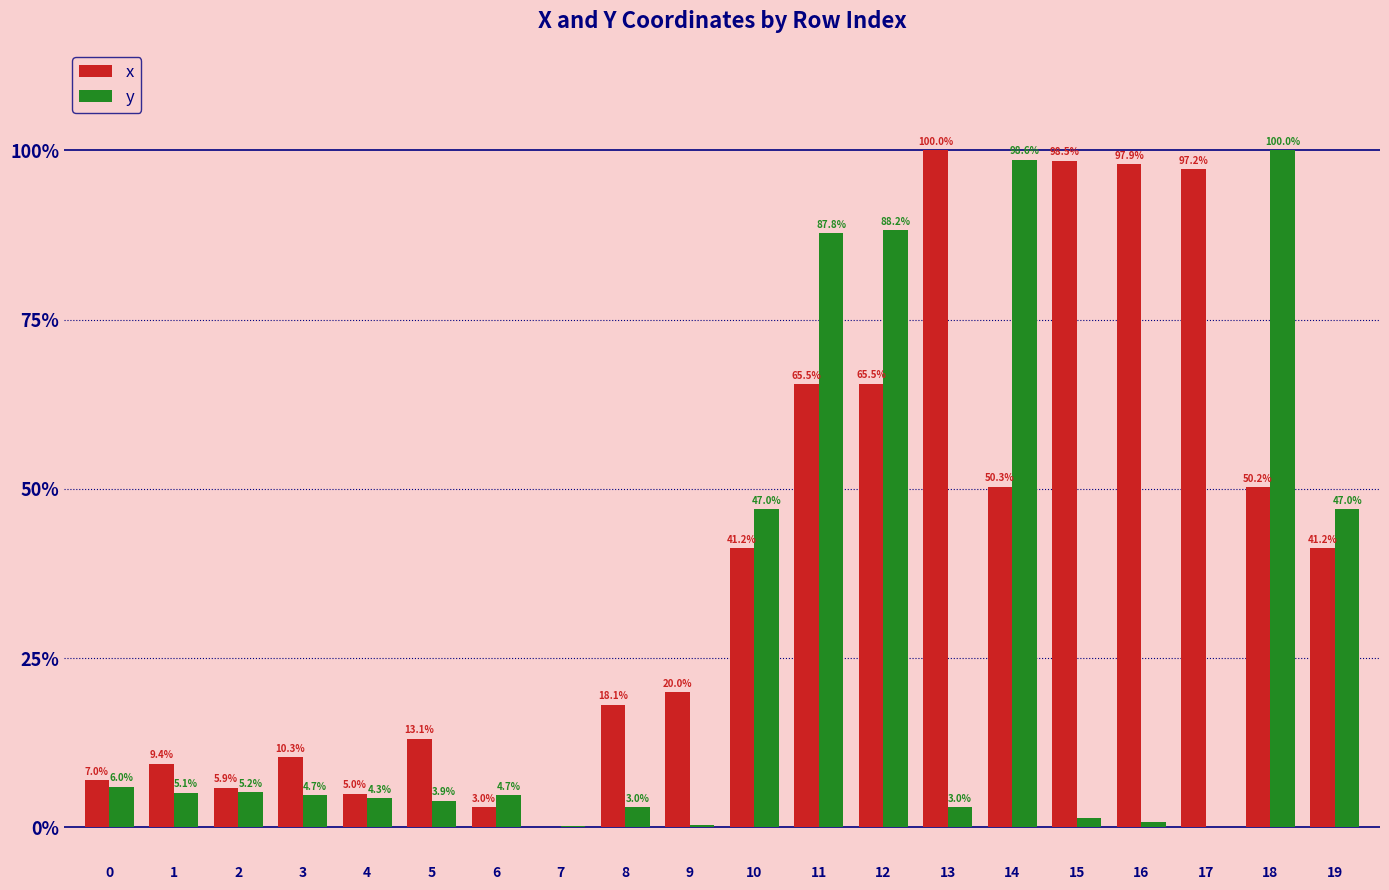

Between 5 and 18, which series saw the biggest shift?

y